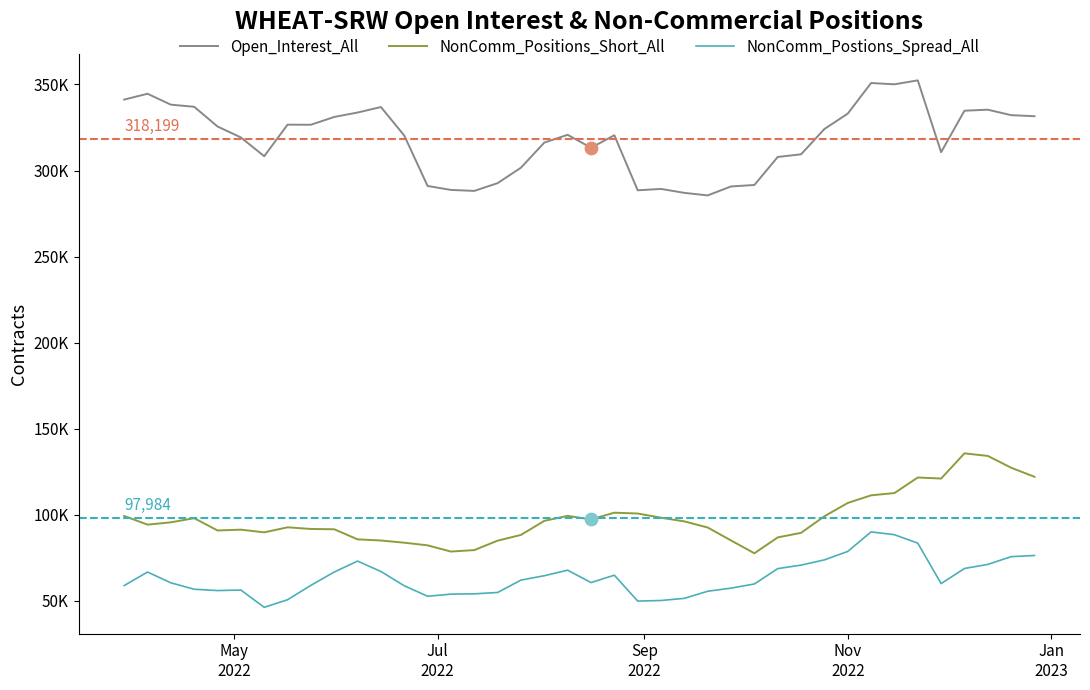

What are all the series names shown in the legend?

Open_Interest_All, NonComm_Positions_Short_All, NonComm_Postions_Spread_All